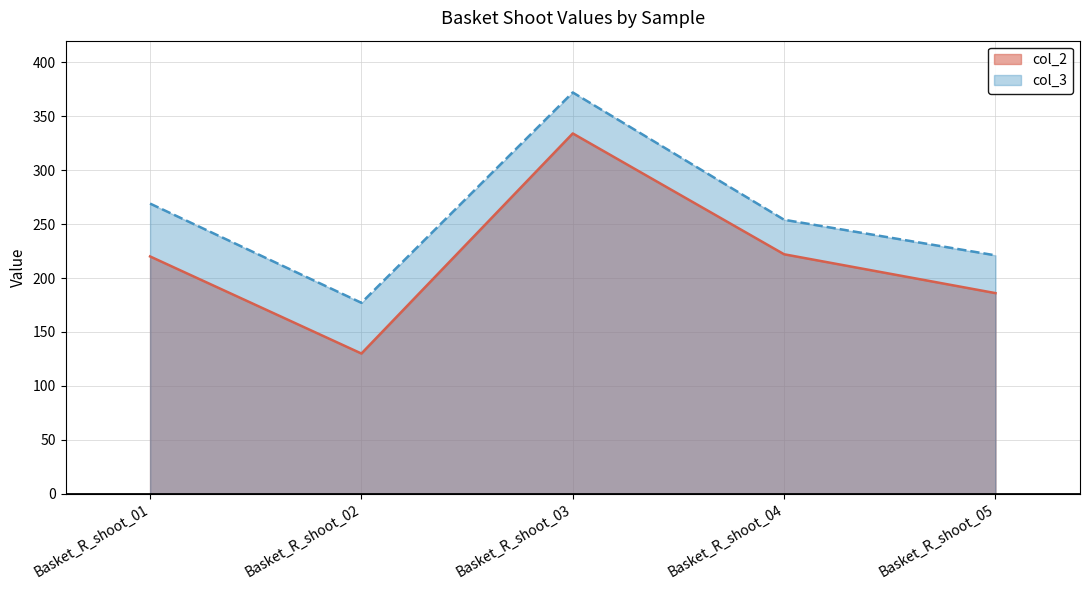

Rank the series at Basket_R_shoot_05 from lowest to highest value.

col_2, col_3